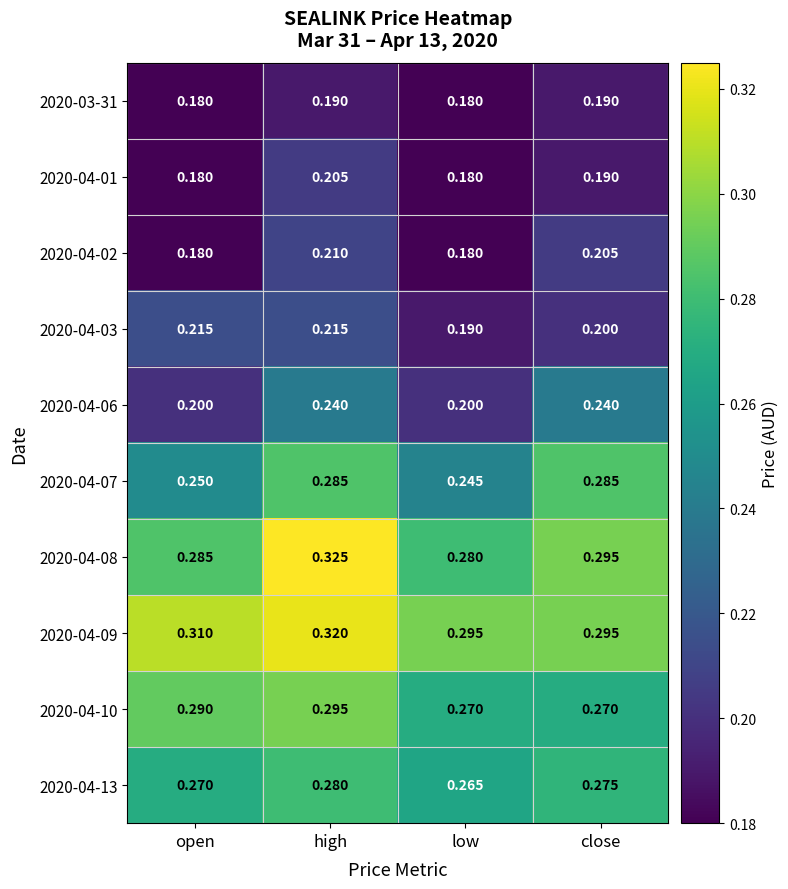

Which category has the highest value in the 2020-04-02 series?

high